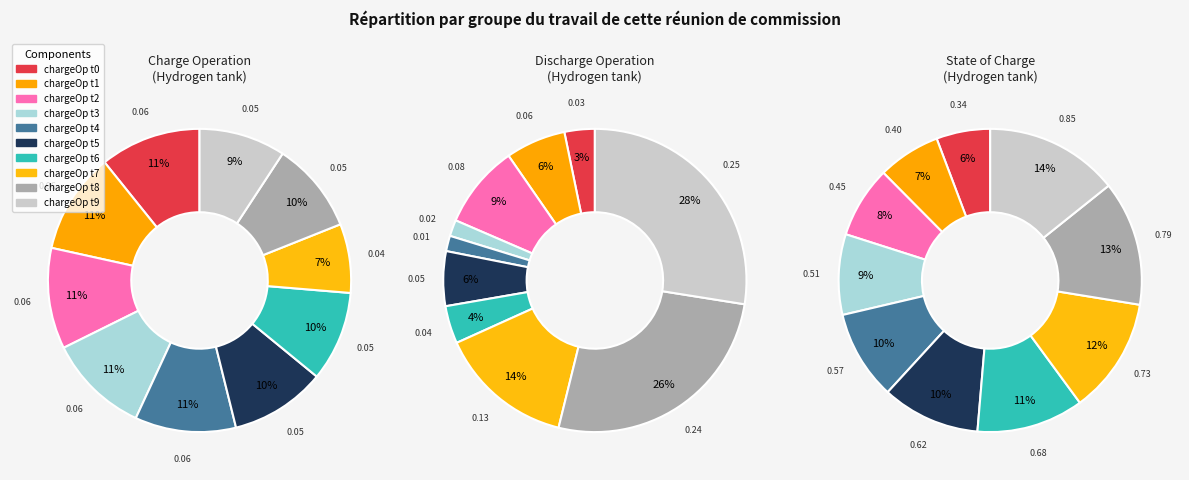

How much of the chart is everything except 5?

90.0%